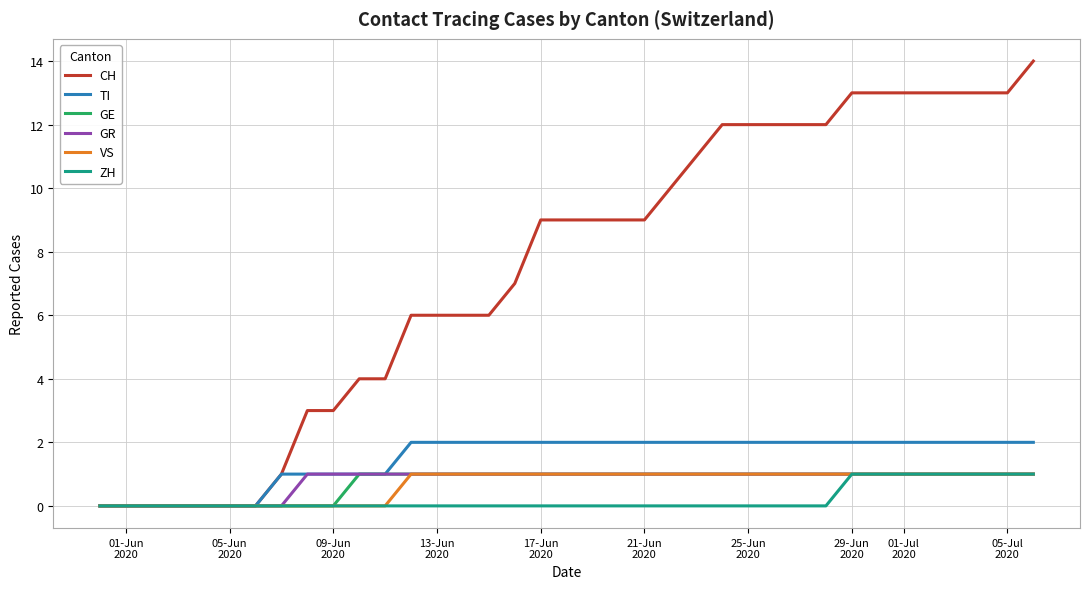

What is the maximum value shown in the chart?

14